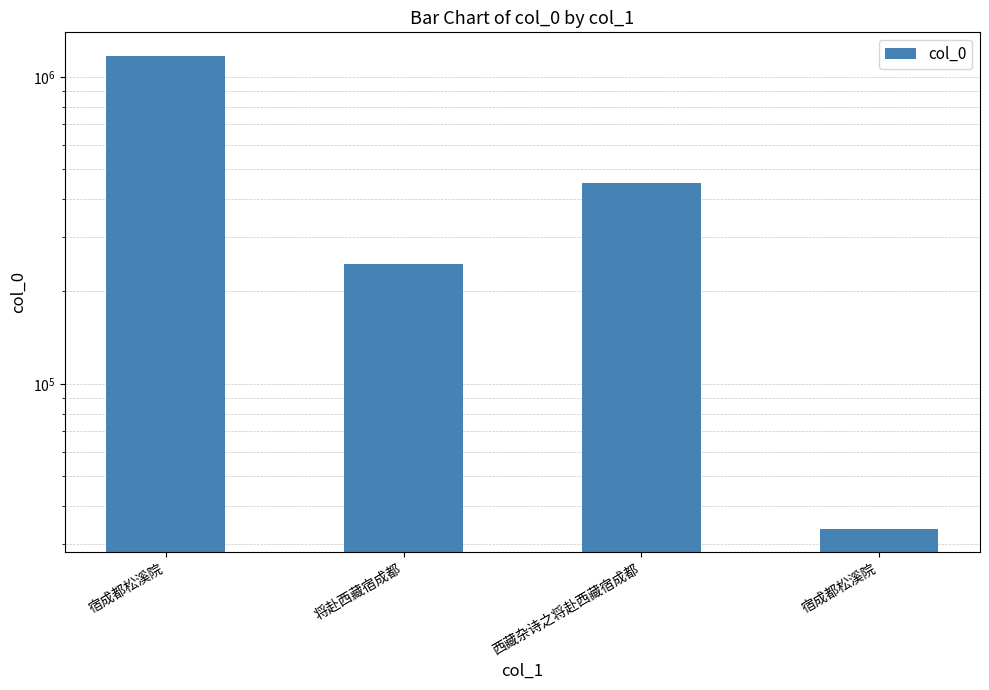

What is the minimum value shown in the chart?

33713